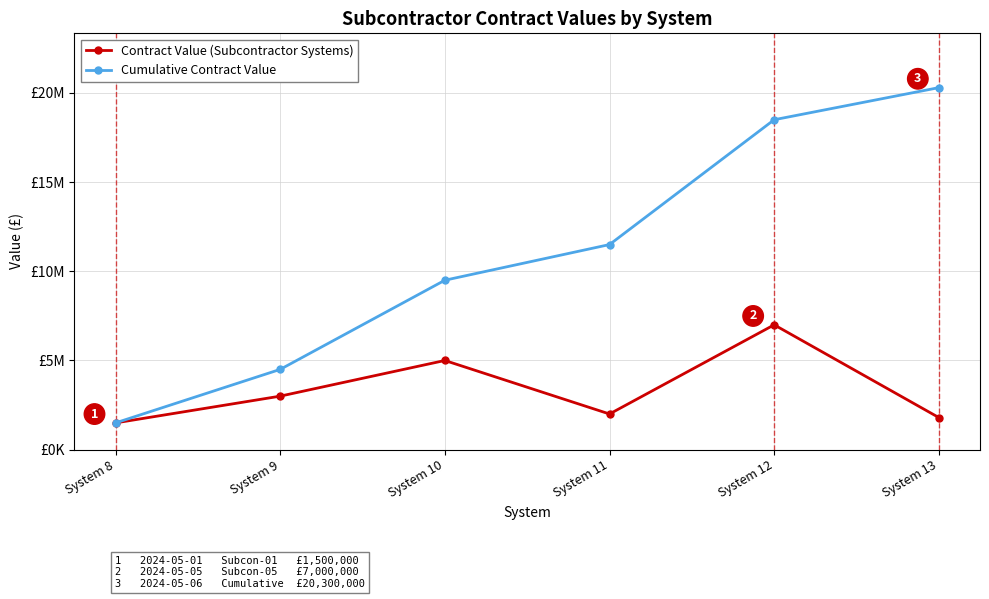

True or false: Contract Value (Subcontractor Systems) and Cumulative Contract Value intersect in this chart.

False